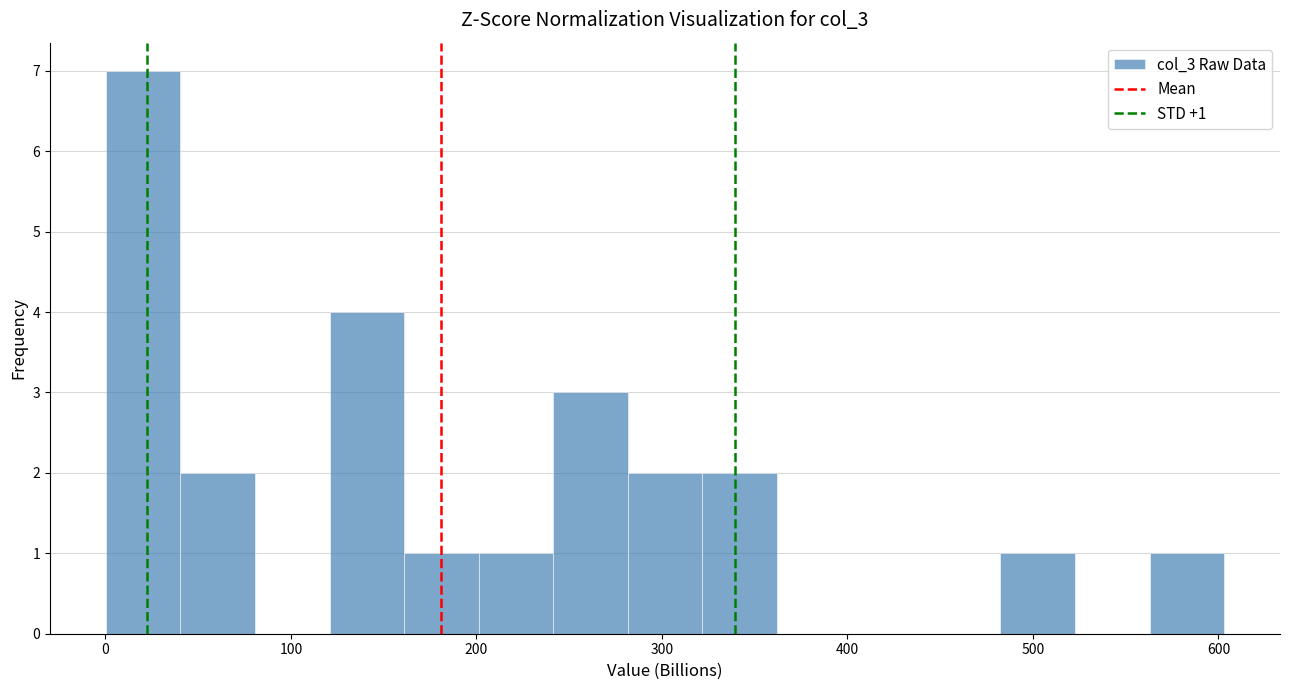

Which range on the x-axis has the tallest bar?

0 to 40